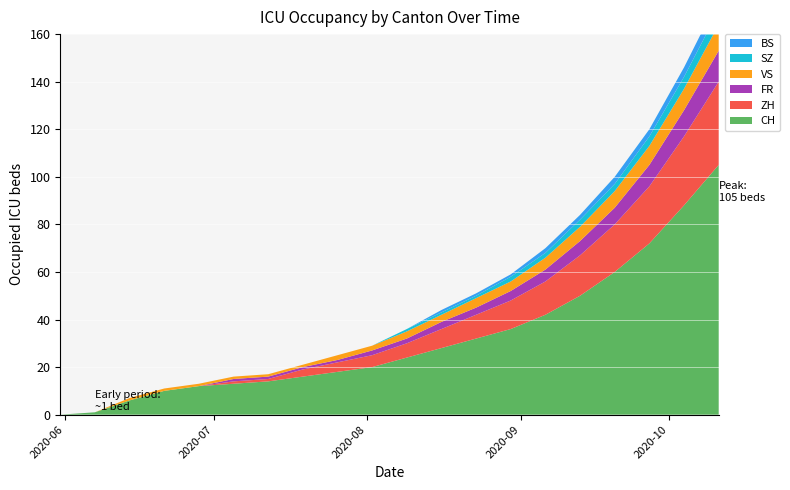

Reading left to right, list all the values displayed in this chart.

CH: 2020-05-31=0	2020-06-07=1	2020-06-14=6	2020-06-21=10	2020-06-28=12	2020-07-05=13	2020-07-12=14	2020-07-19=16	2020-07-26=18	2020-08-02=20	2020-08-09=24	2020-08-16=28	2020-08-23=32	2020-08-30=36	2020-09-06=42	2020-09-13=50	2020-09-20=60	2020-09-27=72	2020-10-04=88	2020-10-11=105
ZH: 2020-05-31=0	2020-06-07=0	2020-06-14=0	2020-06-21=0	2020-06-28=0	2020-07-05=1	2020-07-12=1	2020-07-19=3	2020-07-26=4	2020-08-02=5	2020-08-09=6	2020-08-16=8	2020-08-23=10	2020-08-30=12	2020-09-06=14	2020-09-13=17	2020-09-20=20	2020-09-27=24	2020-10-04=29	2020-10-11=35
FR: 2020-05-31=0	2020-06-07=0	2020-06-14=0	2020-06-21=0	2020-06-28=0	2020-07-05=1	2020-07-12=1	2020-07-19=1	2020-07-26=1	2020-08-02=2	2020-08-09=2	2020-08-16=3	2020-08-23=3	2020-08-30=4	2020-09-06=5	2020-09-13=6	2020-09-20=7	2020-09-27=9	2020-10-04=11	2020-10-11=13
VS: 2020-05-31=0	2020-06-07=0	2020-06-14=1	2020-06-21=1	2020-06-28=1	2020-07-05=1	2020-07-12=1	2020-07-19=1	2020-07-26=2	2020-08-02=2	2020-08-09=3	2020-08-16=3	2020-08-23=4	2020-08-30=4	2020-09-06=5	2020-09-13=6	2020-09-20=7	2020-09-27=8	2020-10-04=9	2020-10-11=11
SZ: 2020-05-31=0	2020-06-07=0	2020-06-14=0	2020-06-21=0	2020-06-28=0	2020-07-05=0	2020-07-12=0	2020-07-19=0	2020-07-26=0	2020-08-02=0	2020-08-09=1	2020-08-16=1	2020-08-23=1	2020-08-30=2	2020-09-06=2	2020-09-13=3	2020-09-20=3	2020-09-27=4	2020-10-04=5	2020-10-11=6
BS: 2020-05-31=0	2020-06-07=0	2020-06-14=0	2020-06-21=0	2020-06-28=0	2020-07-05=0	2020-07-12=0	2020-07-19=0	2020-07-26=0	2020-08-02=0	2020-08-09=0	2020-08-16=1	2020-08-23=1	2020-08-30=1	2020-09-06=2	2020-09-13=2	2020-09-20=3	2020-09-27=3	2020-10-04=4	2020-10-11=5